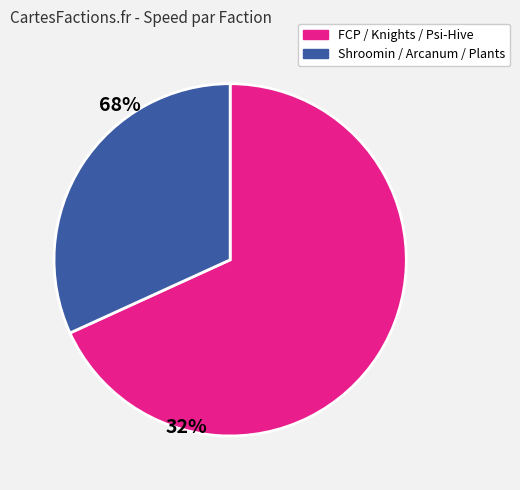

Does any single category account for the majority?

Yes